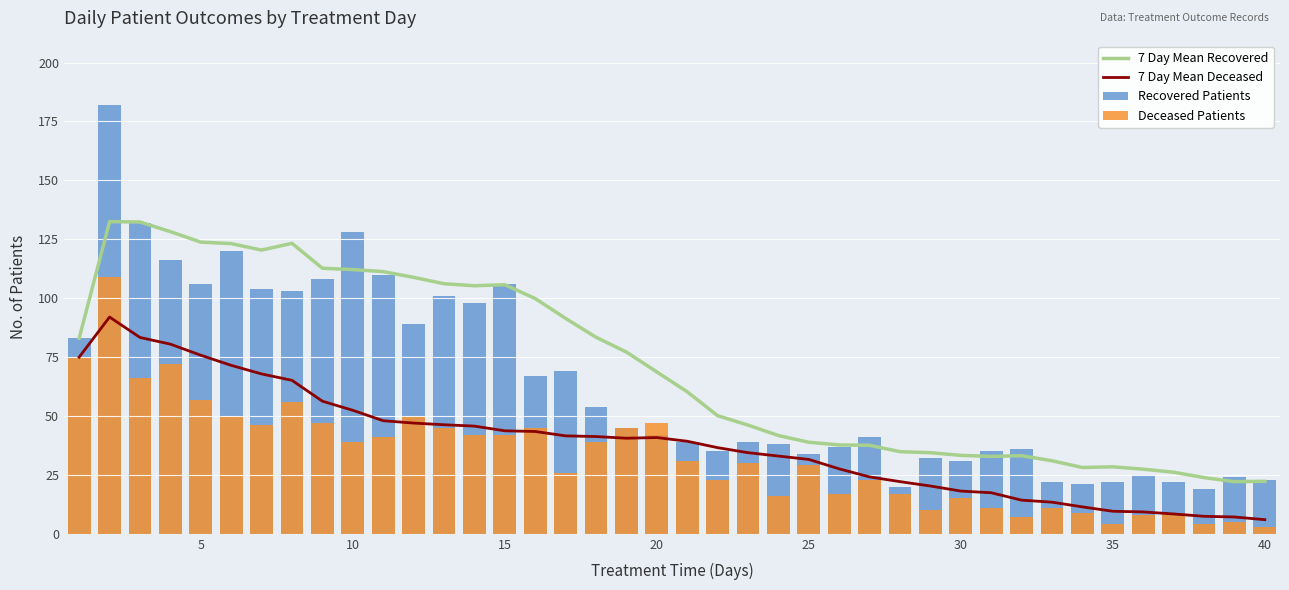

How many values in the 7 Day Mean Recovered series are below 68?

20